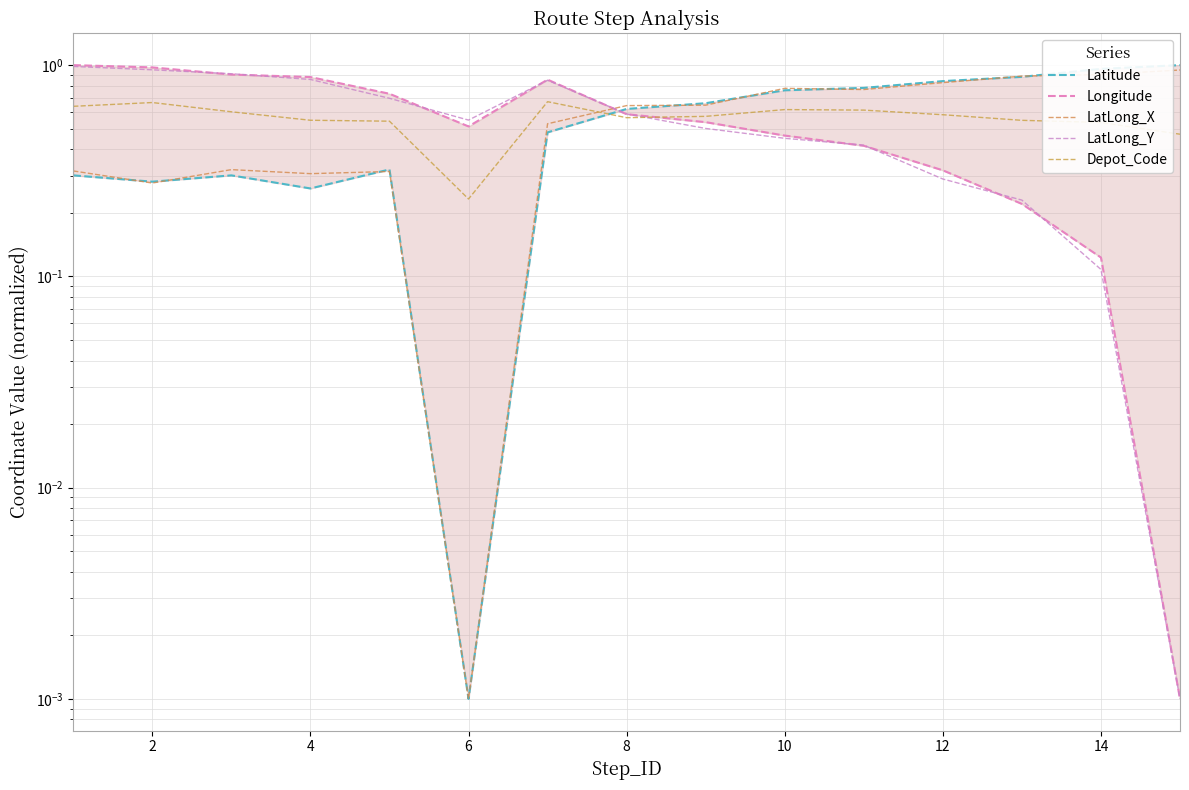

Reading left to right, transcribe all the data shown in this chart.

Latitude: 0.3	0.3	0.3	0.3	0.3	0.0	0.5	0.6	0.7	0.8	0.8	0.8	0.9	1.0	1.0
Longitude: 1.0	1.0	0.9	0.9	0.7	0.5	0.9	0.6	0.5	0.5	0.4	0.3	0.2	0.1	0.0
LatLong_X: 0.3	0.3	0.3	0.3	0.3	0.0	0.5	0.6	0.6	0.8	0.8	0.8	0.9	0.9	0.9
LatLong_Y: 1.0	1.0	0.9	0.9	0.7	0.5	0.8	0.6	0.5	0.5	0.4	0.3	0.2	0.1	0.0
Depot_Code: 0.6	0.7	0.6	0.5	0.5	0.2	0.7	0.6	0.6	0.6	0.6	0.6	0.5	0.5	0.5